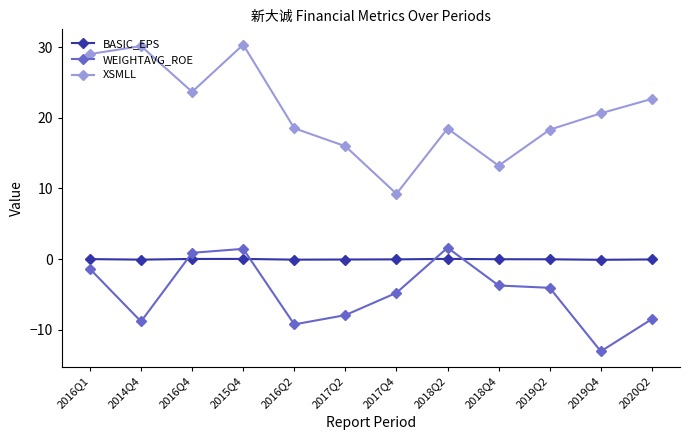

What is the difference between the second highest and minimum values in the WEIGHTAVG_ROE series?

14.5